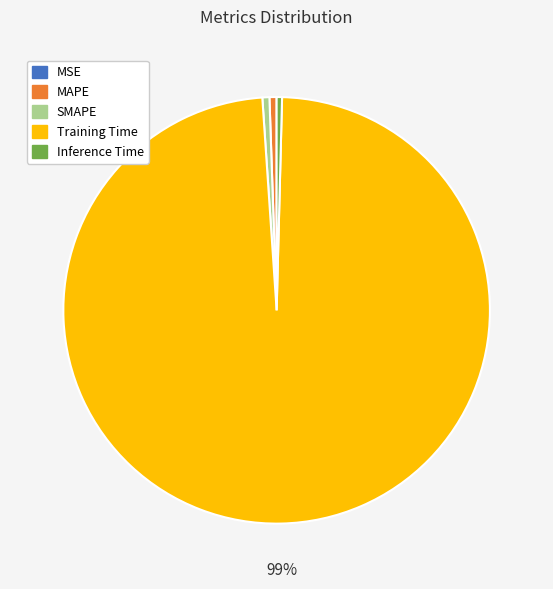

Do MAPE and SMAPE together represent more than half of the pie?

No